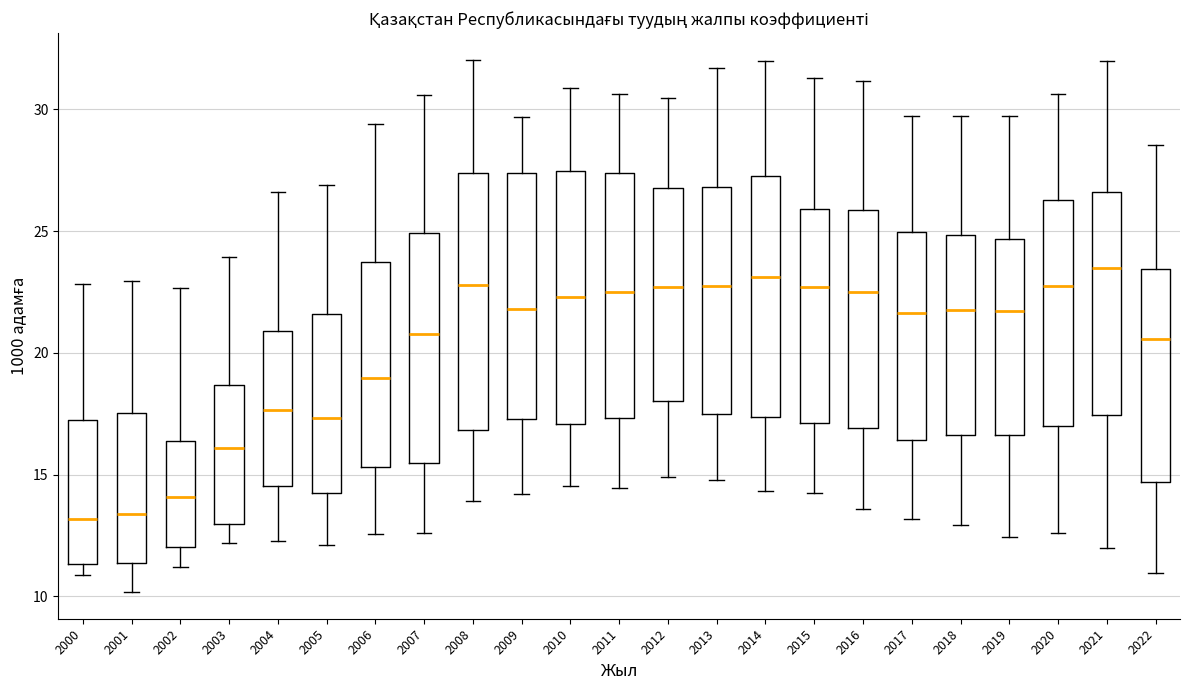

Where does the lower whisker of the box at x = 2002 end on the y-axis? The values are not printed on the chart, so give them approximately, as read against the axis.

11.0